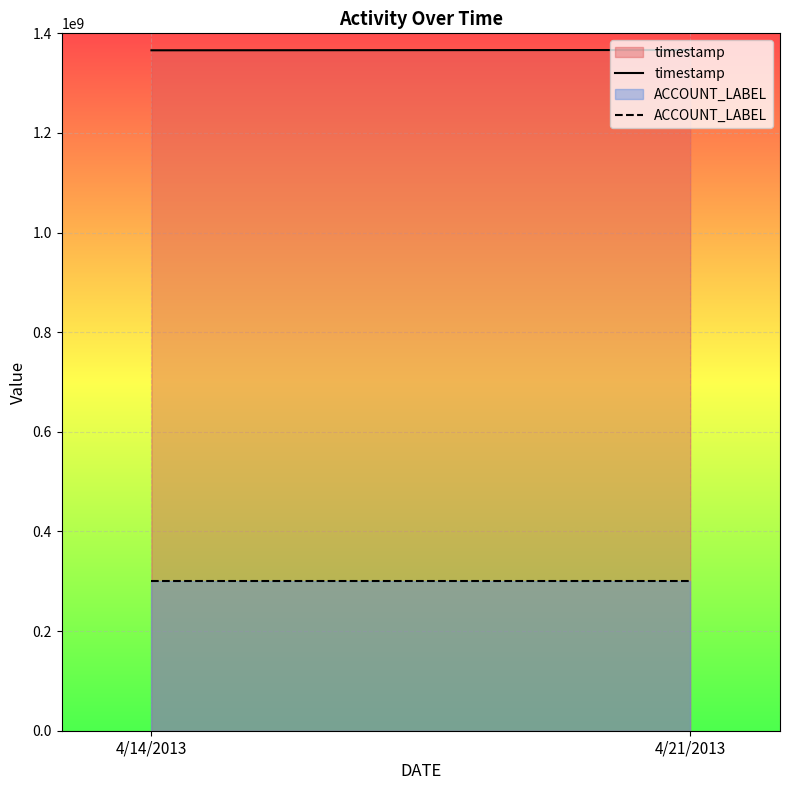

At how many categories does at least one series exceed 1278896163?

2